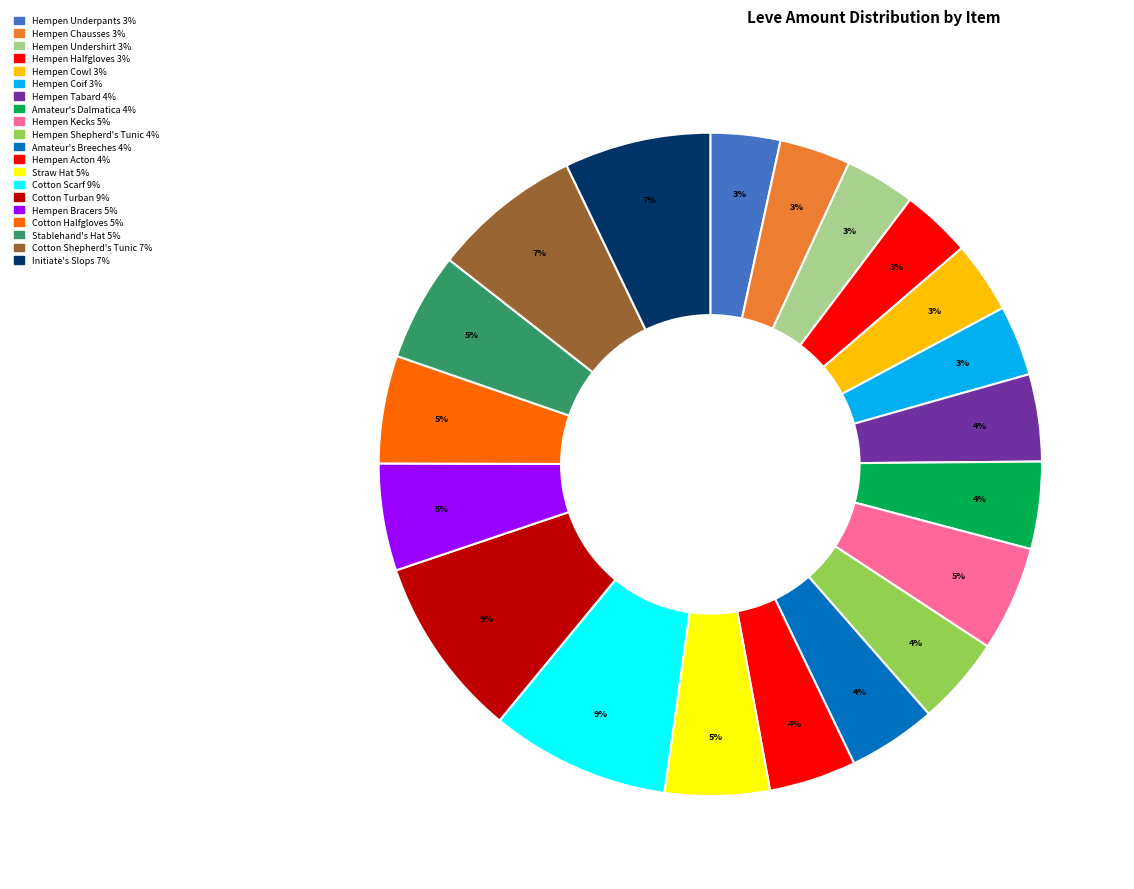

What is the total percentage of Hempen Shepherd's Tunic and Cotton Shepherd's Tunic?

11.6%